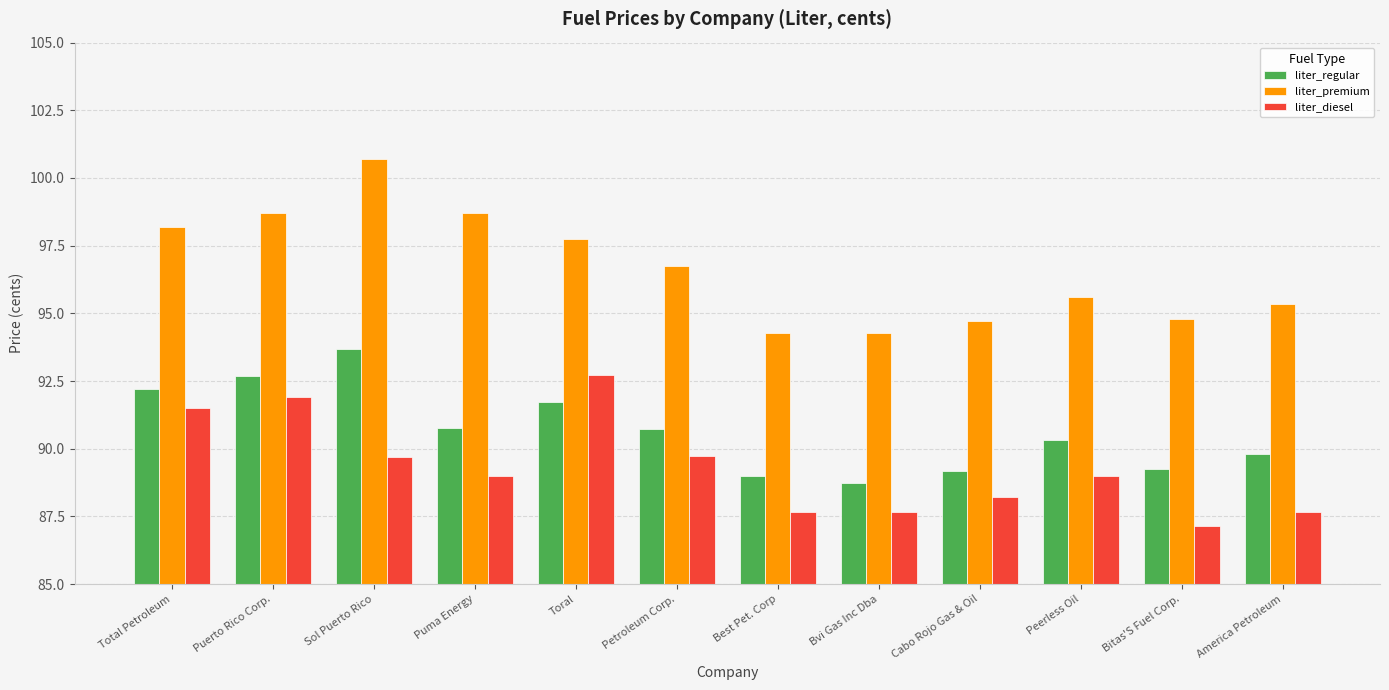

Is the value of liter_diesel at Petroleum Corp. greater than the value of liter_regular at Sol Puerto Rico?

No